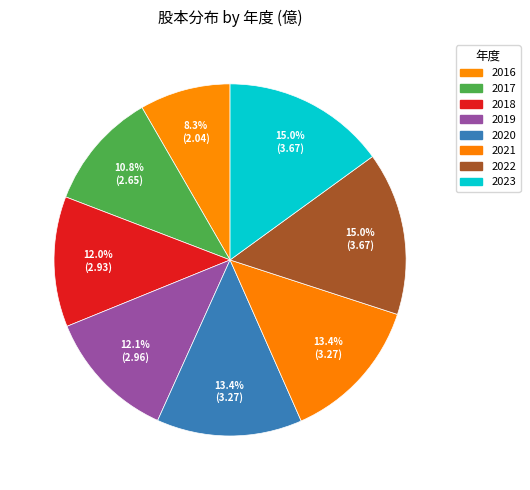

Combined, what portion of the pie is 2023 and 2022?

30.0%